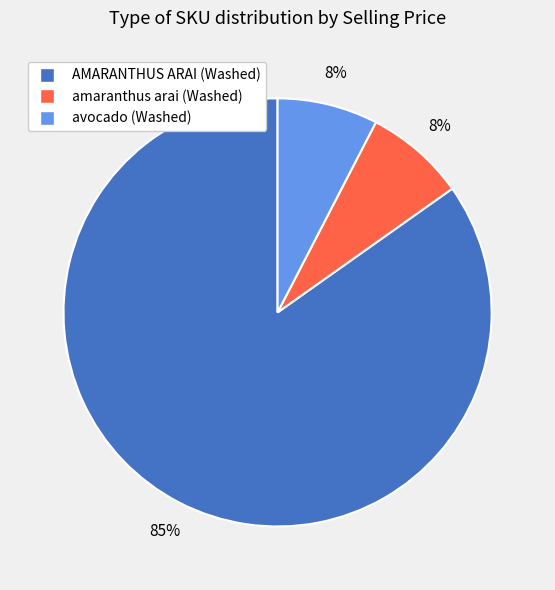

To the nearest percent, what portion does amaranthus arai (Washed) represent?

8%